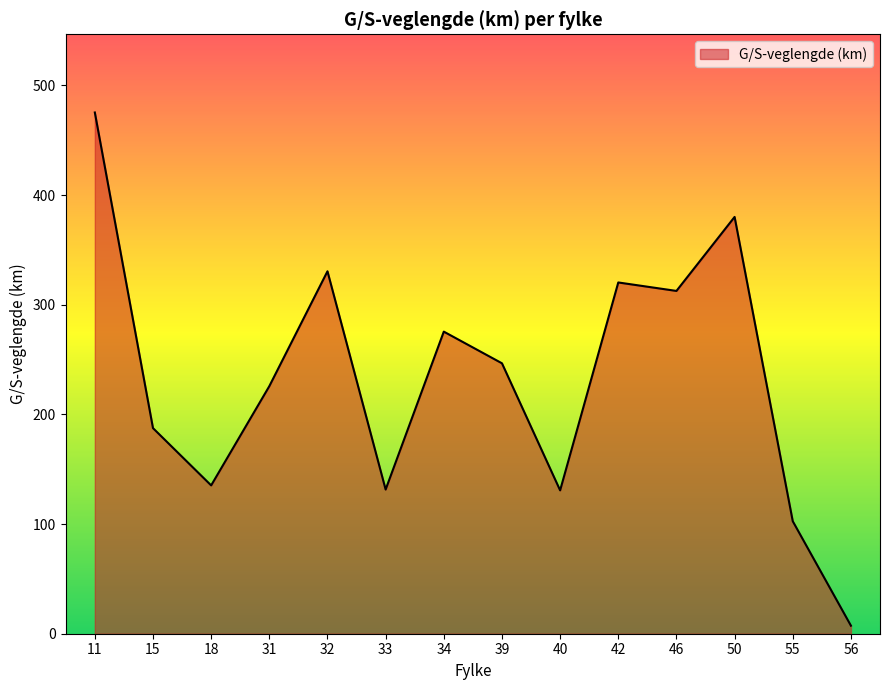

Where is the data nearest to the value 241?

39